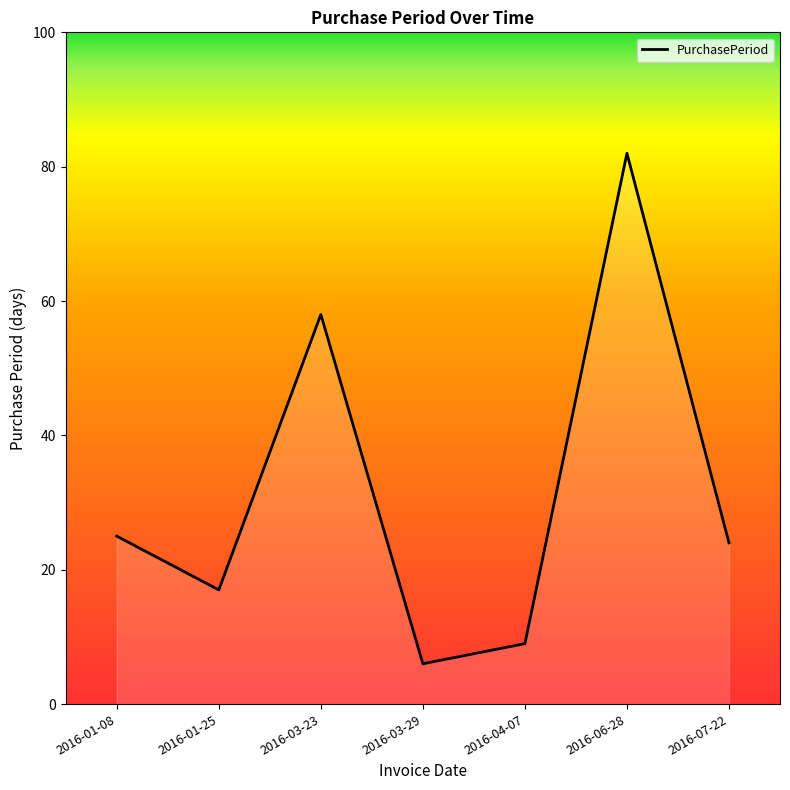

What is the change in value from 2016-01-25 to 2016-06-28?

+65